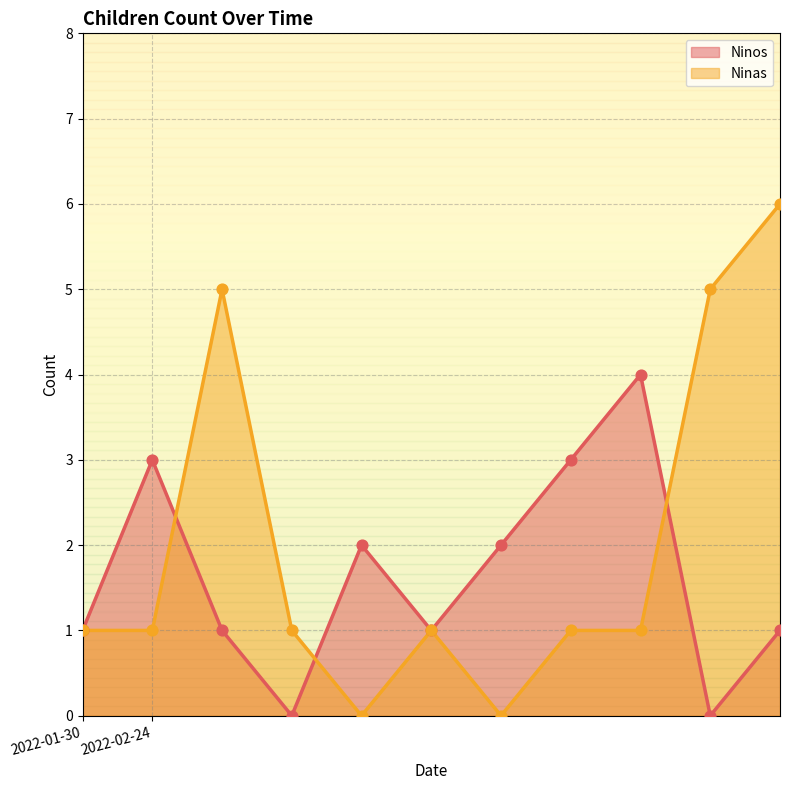

Is the value of Ninas at 2022-02-24 greater than the value of Ninos at 2022-02-24?

No